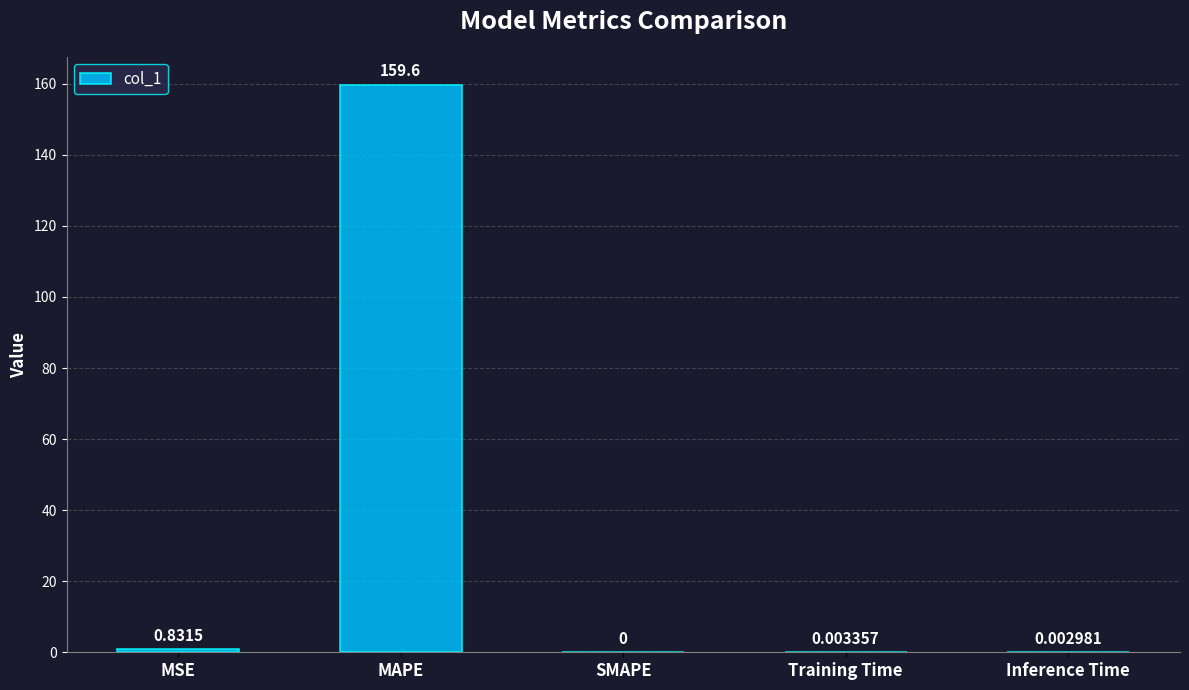

Is it true that the value at Training Time is 0.0?

True